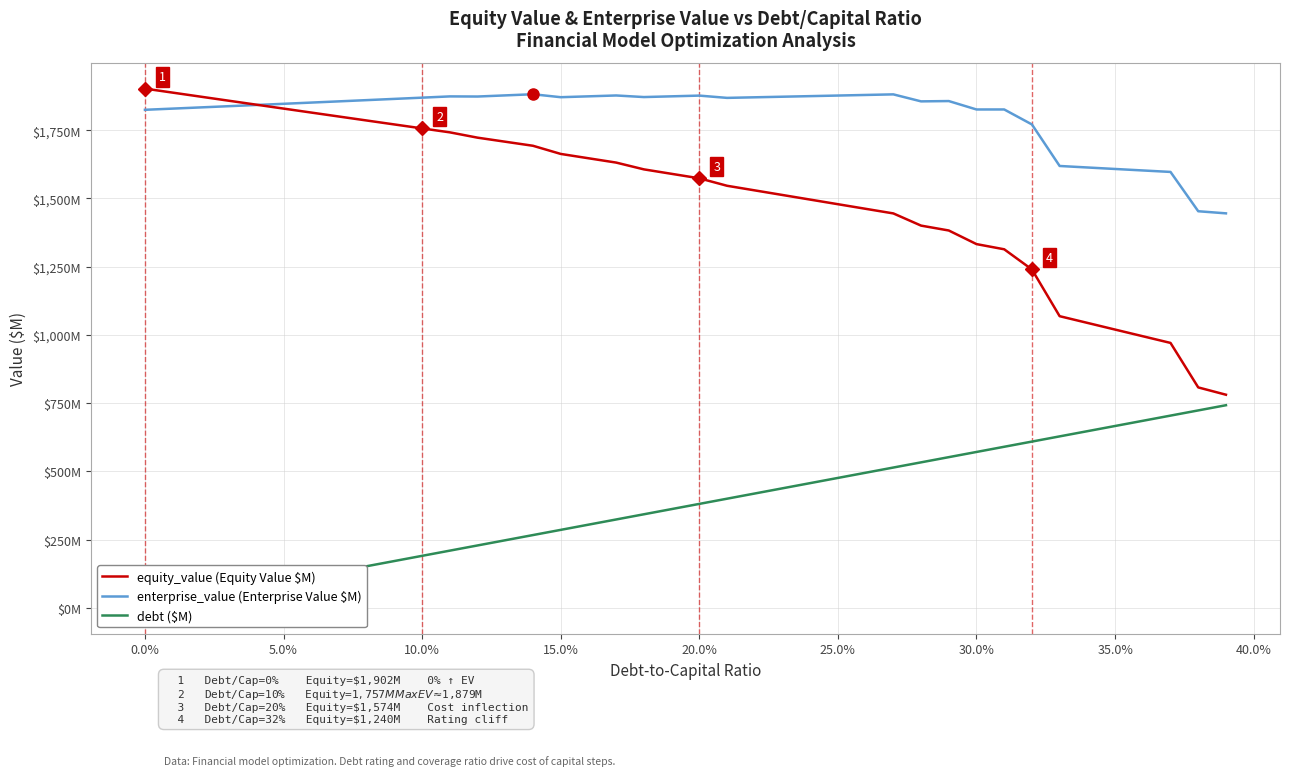

Does the chart have visible grid lines?

Yes